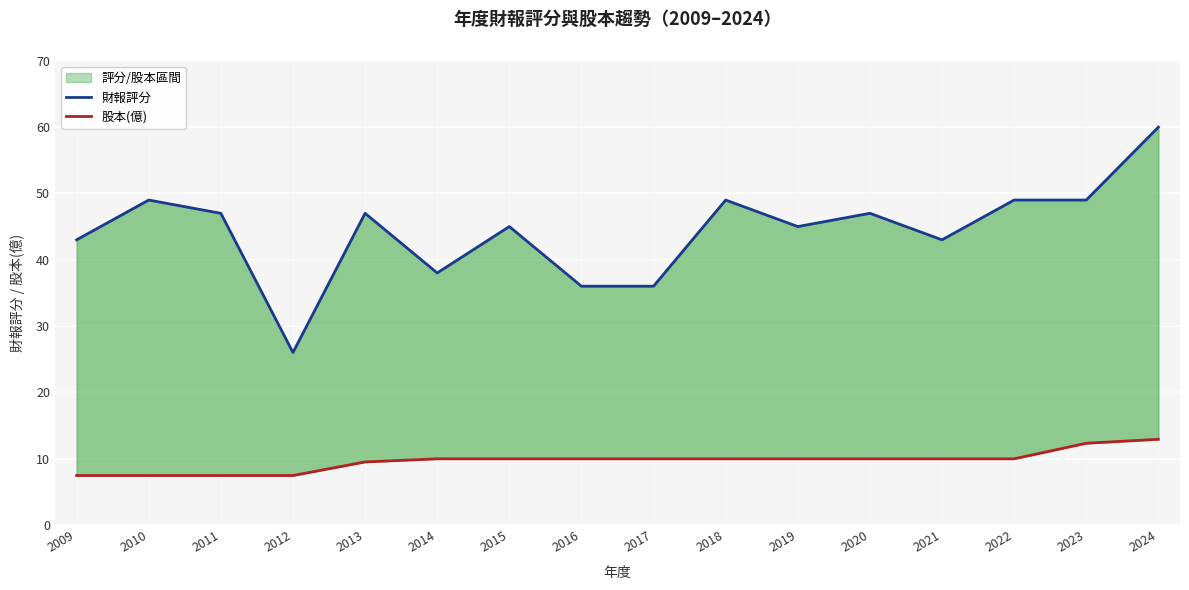

At 2019, list the series in order from largest to smallest.

財報評分, 股本(億)